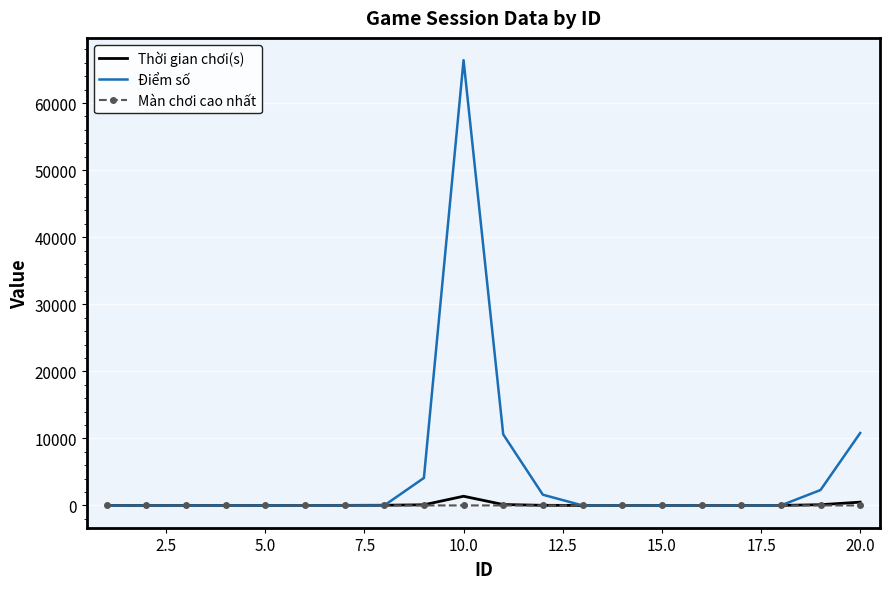

Which series has the largest total across all categories?

Điểm số